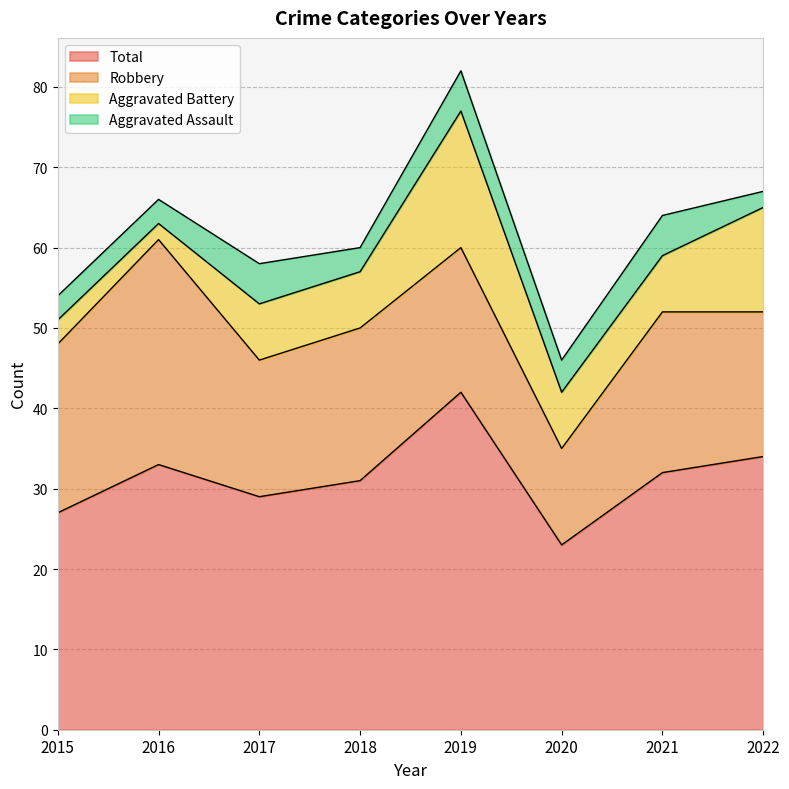

Where is the first local maximum for Aggravated Battery?

2019